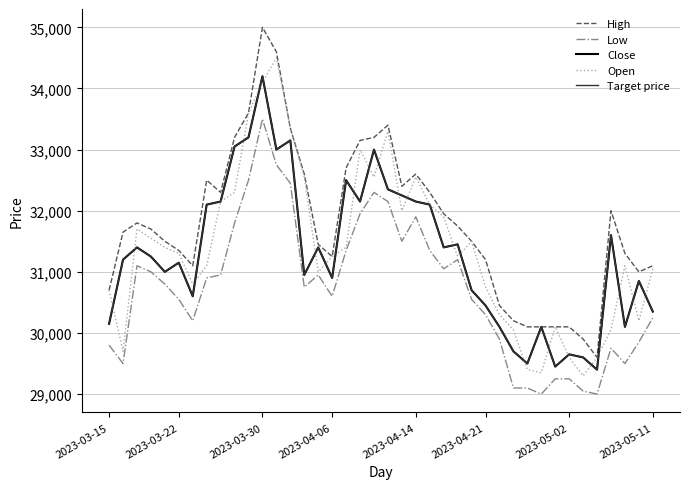

What is the highest value of the Open series?

34500